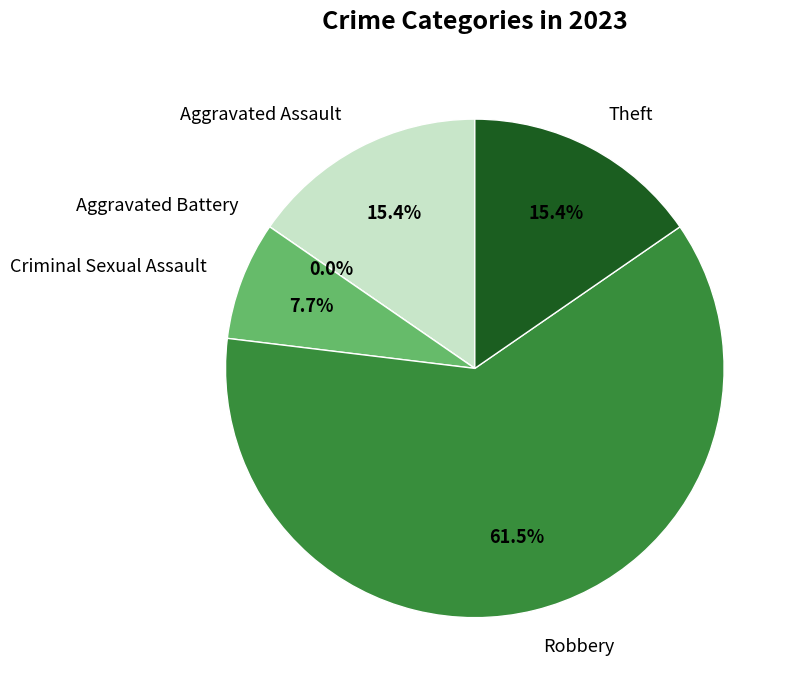

Approximately how many times larger is the value at Aggravated Assault compared to Criminal Sexual Assault?

2.0